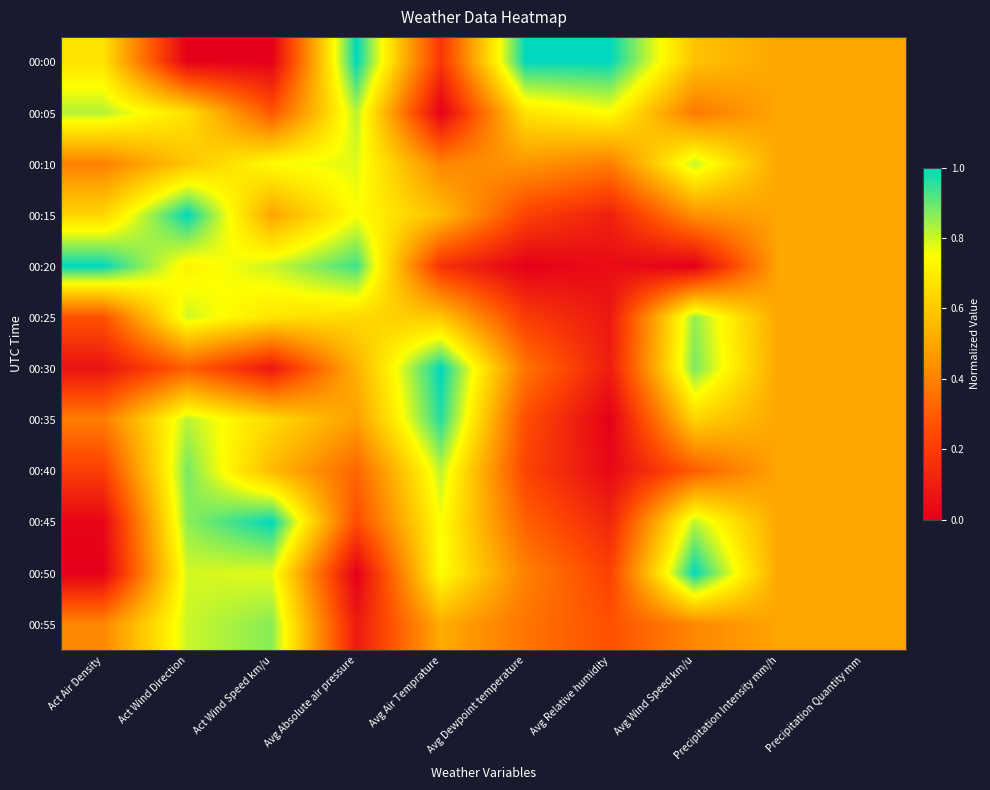

Reading right to left, extract all data points from this chart.

00:00: Precipitation Quantity mm=0.5	Precipitation Intensity mm/h=0.5	Avg Wind Speed km/u=0.6	Avg Relative humidity=1.0	Avg Dewpoint temperature=1.0	Avg Air Temprature=0.2	Avg Absolute air pressure=1.0	Act Wind Speed km/u=0.0	Act Wind Direction=0.0	Act Air Density=0.7
00:05: Precipitation Quantity mm=0.5	Precipitation Intensity mm/h=0.5	Avg Wind Speed km/u=0.4	Avg Relative humidity=0.7	Avg Dewpoint temperature=0.7	Avg Air Temprature=0.0	Avg Absolute air pressure=0.8	Act Wind Speed km/u=0.3	Act Wind Direction=0.7	Act Air Density=0.8
00:10: Precipitation Quantity mm=0.5	Precipitation Intensity mm/h=0.5	Avg Wind Speed km/u=0.8	Avg Relative humidity=0.4	Avg Dewpoint temperature=0.5	Avg Air Temprature=0.4	Avg Absolute air pressure=0.8	Act Wind Speed km/u=0.7	Act Wind Direction=0.6	Act Air Density=0.4
00:15: Precipitation Quantity mm=0.5	Precipitation Intensity mm/h=0.5	Avg Wind Speed km/u=0.4	Avg Relative humidity=0.1	Avg Dewpoint temperature=0.2	Avg Air Temprature=0.6	Avg Absolute air pressure=0.8	Act Wind Speed km/u=0.5	Act Wind Direction=1.0	Act Air Density=0.6
00:20: Precipitation Quantity mm=0.5	Precipitation Intensity mm/h=0.5	Avg Wind Speed km/u=0.0	Avg Relative humidity=0.0	Avg Dewpoint temperature=0.0	Avg Air Temprature=0.2	Avg Absolute air pressure=0.9	Act Wind Speed km/u=0.8	Act Wind Direction=0.7	Act Air Density=1.0
00:25: Precipitation Quantity mm=0.5	Precipitation Intensity mm/h=0.5	Avg Wind Speed km/u=0.9	Avg Relative humidity=0.1	Avg Dewpoint temperature=0.2	Avg Air Temprature=0.6	Avg Absolute air pressure=0.6	Act Wind Speed km/u=0.7	Act Wind Direction=0.8	Act Air Density=0.3
00:30: Precipitation Quantity mm=0.5	Precipitation Intensity mm/h=0.5	Avg Wind Speed km/u=0.9	Avg Relative humidity=0.1	Avg Dewpoint temperature=0.4	Avg Air Temprature=1.0	Avg Absolute air pressure=0.5	Act Wind Speed km/u=0.1	Act Wind Direction=0.3	Act Air Density=0.1
00:35: Precipitation Quantity mm=0.5	Precipitation Intensity mm/h=0.5	Avg Wind Speed km/u=0.6	Avg Relative humidity=0.0	Avg Dewpoint temperature=0.3	Avg Air Temprature=1.0	Avg Absolute air pressure=0.5	Act Wind Speed km/u=0.6	Act Wind Direction=0.8	Act Air Density=0.4
00:40: Precipitation Quantity mm=0.5	Precipitation Intensity mm/h=0.5	Avg Wind Speed km/u=0.3	Avg Relative humidity=0.0	Avg Dewpoint temperature=0.2	Avg Air Temprature=0.8	Avg Absolute air pressure=0.3	Act Wind Speed km/u=0.6	Act Wind Direction=0.9	Act Air Density=0.2
00:45: Precipitation Quantity mm=0.5	Precipitation Intensity mm/h=0.5	Avg Wind Speed km/u=0.8	Avg Relative humidity=0.1	Avg Dewpoint temperature=0.3	Avg Air Temprature=0.8	Avg Absolute air pressure=0.2	Act Wind Speed km/u=1.0	Act Wind Direction=0.9	Act Air Density=0.0
00:50: Precipitation Quantity mm=0.5	Precipitation Intensity mm/h=0.5	Avg Wind Speed km/u=1.0	Avg Relative humidity=0.2	Avg Dewpoint temperature=0.4	Avg Air Temprature=0.8	Avg Absolute air pressure=0.0	Act Wind Speed km/u=0.8	Act Wind Direction=0.8	Act Air Density=0.0
00:55: Precipitation Quantity mm=0.5	Precipitation Intensity mm/h=0.5	Avg Wind Speed km/u=0.4	Avg Relative humidity=0.3	Avg Dewpoint temperature=0.4	Avg Air Temprature=0.5	Avg Absolute air pressure=0.1	Act Wind Speed km/u=0.9	Act Wind Direction=0.8	Act Air Density=0.4